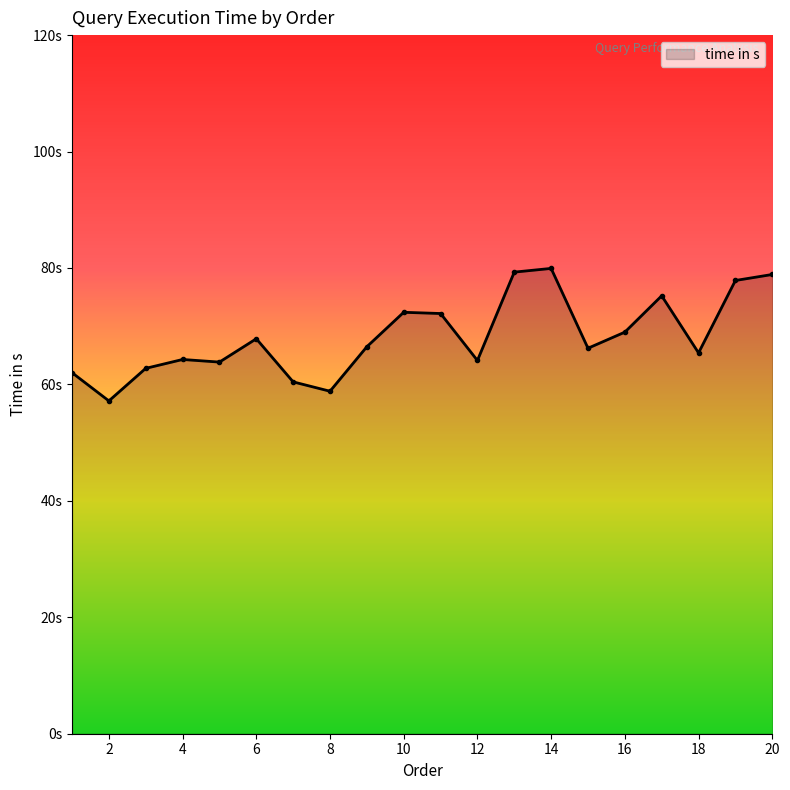

Which category has the lowest value across all series?

2